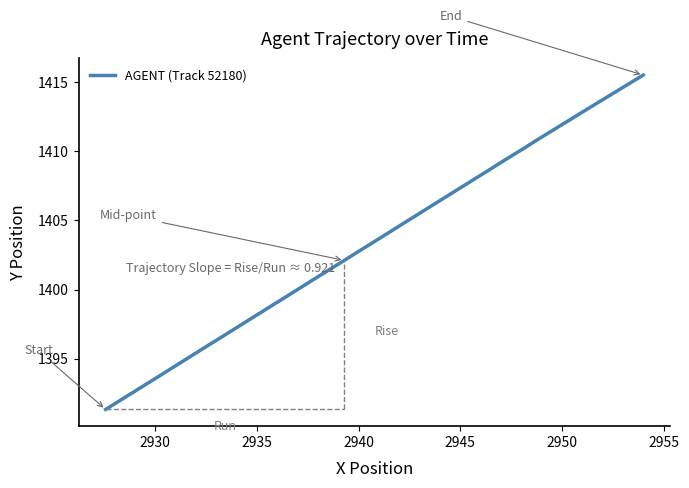

What is the greatest value displayed?

1415.5